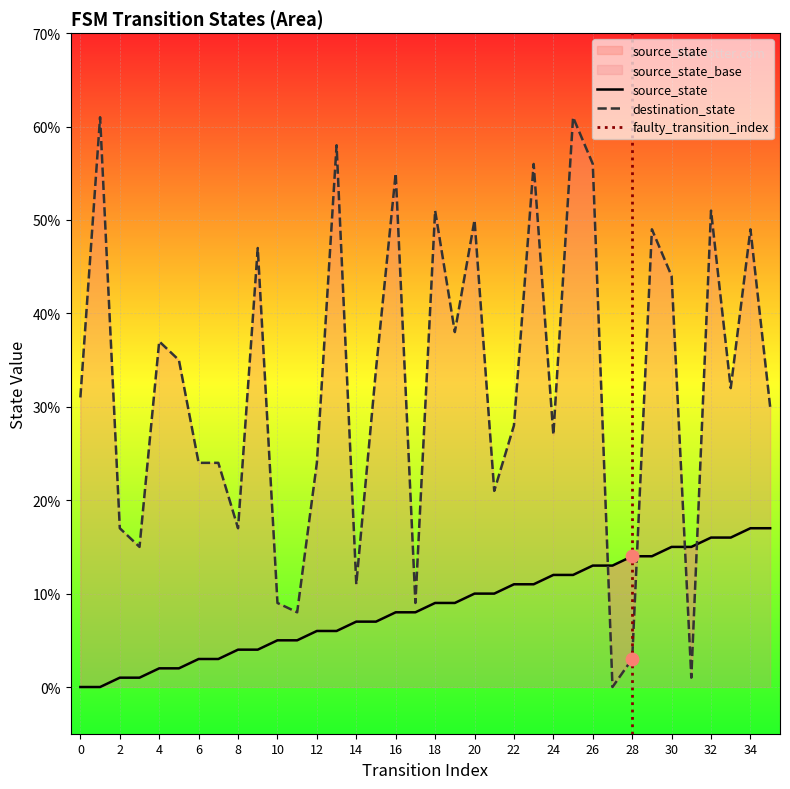

Which series contains the lowest Y value?

source_state